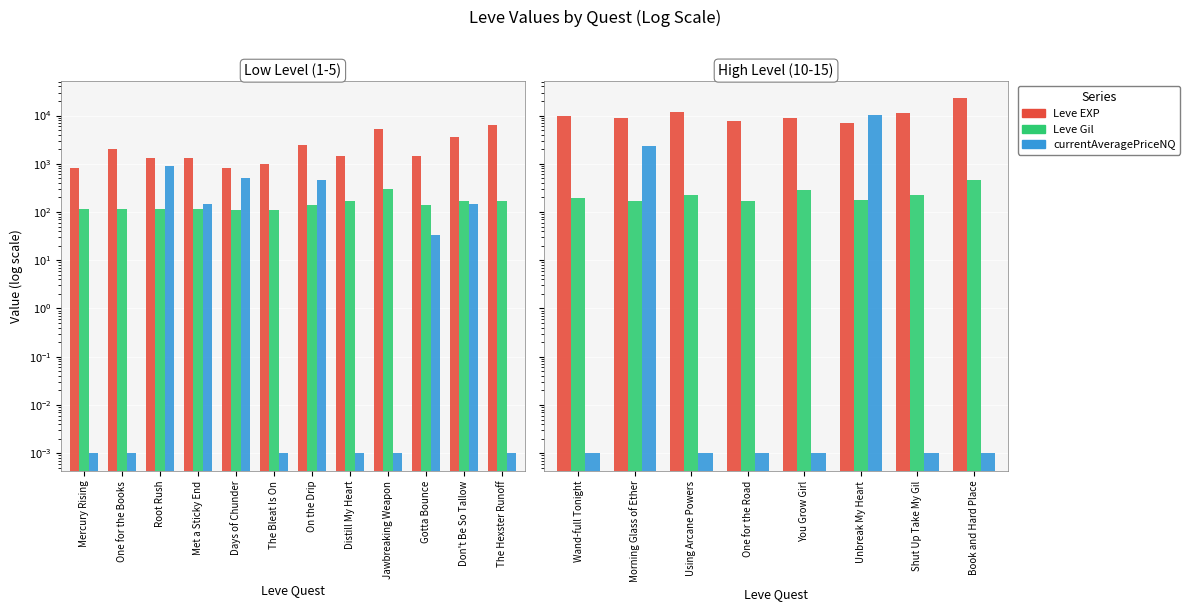

Rank the series by their maximum value, from lowest to highest.

Leve Gil, currentAveragePriceNQ, Leve EXP